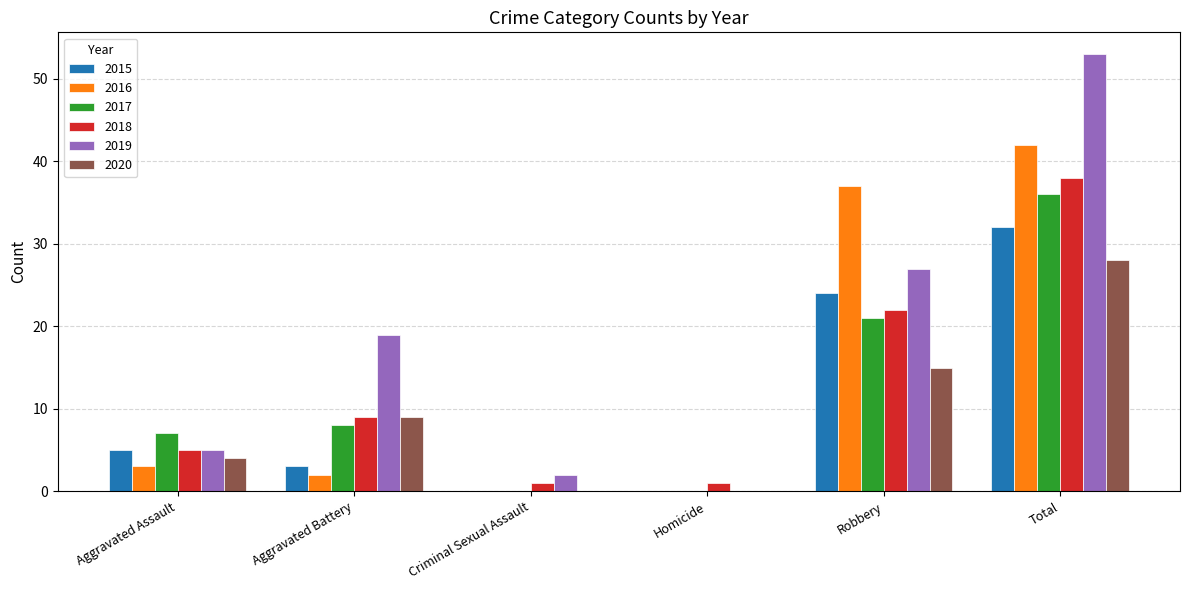

Which series changed the most between Aggravated Battery and Criminal Sexual Assault?

2019